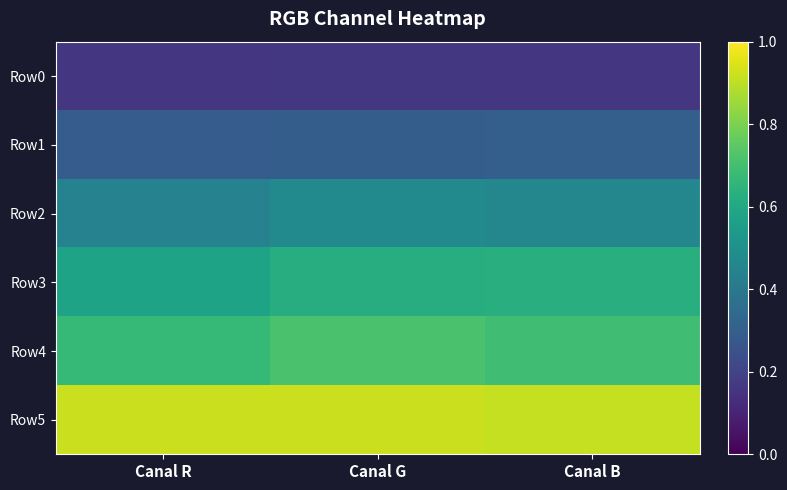

Which category has the highest value across all series?

Canal R